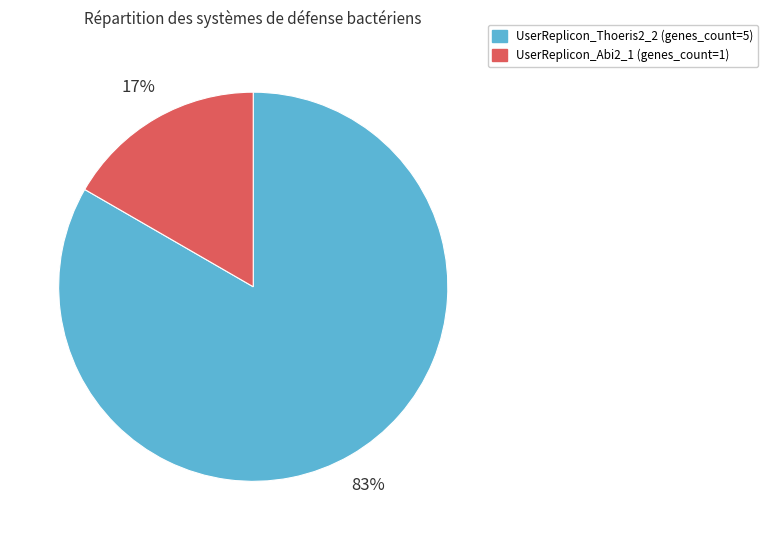

Approximately how many times larger is the value at UserReplicon_Abi2_1 compared to UserReplicon_Thoeris2_2?

0.2